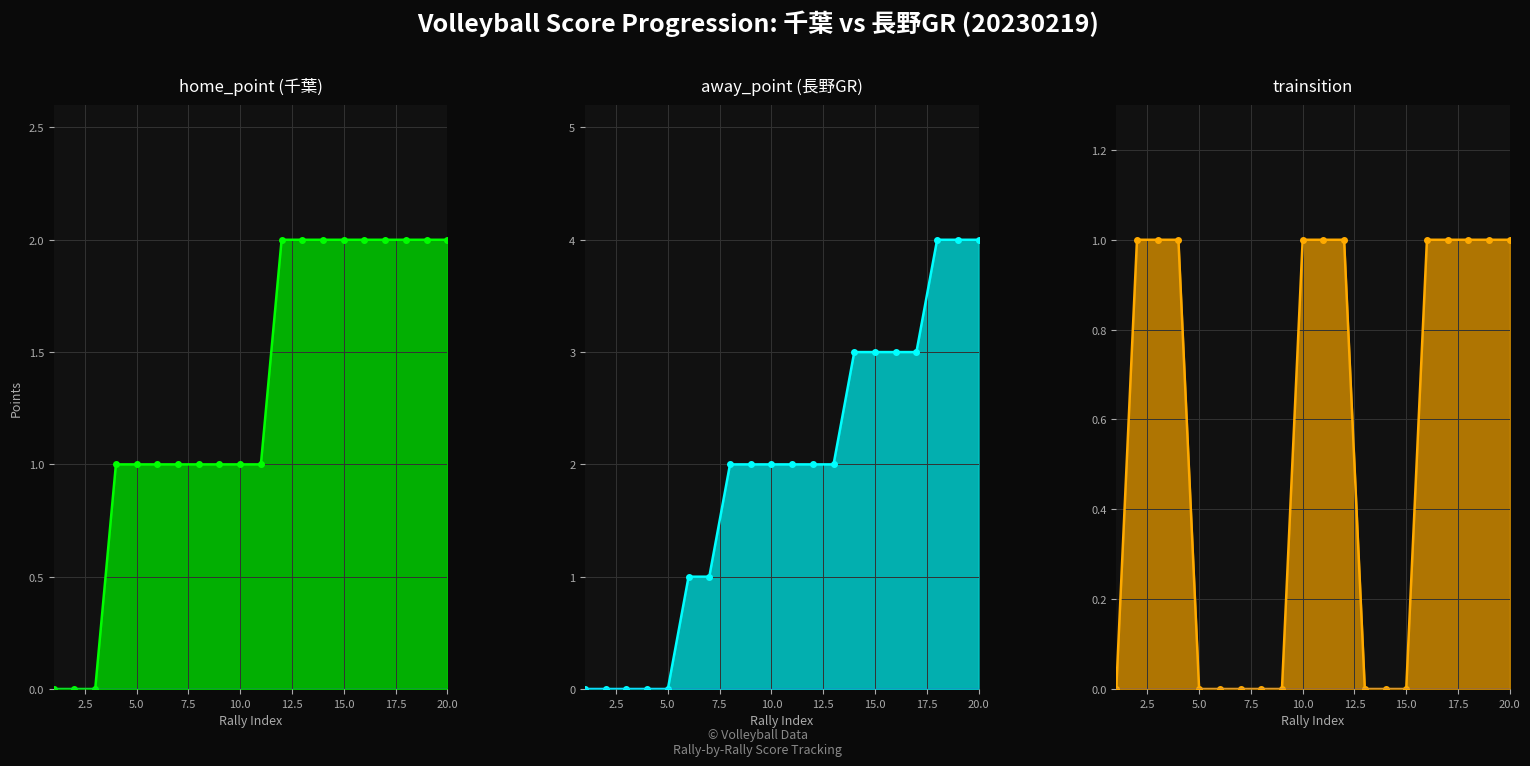

What is the total value across all series at 15.0?

5